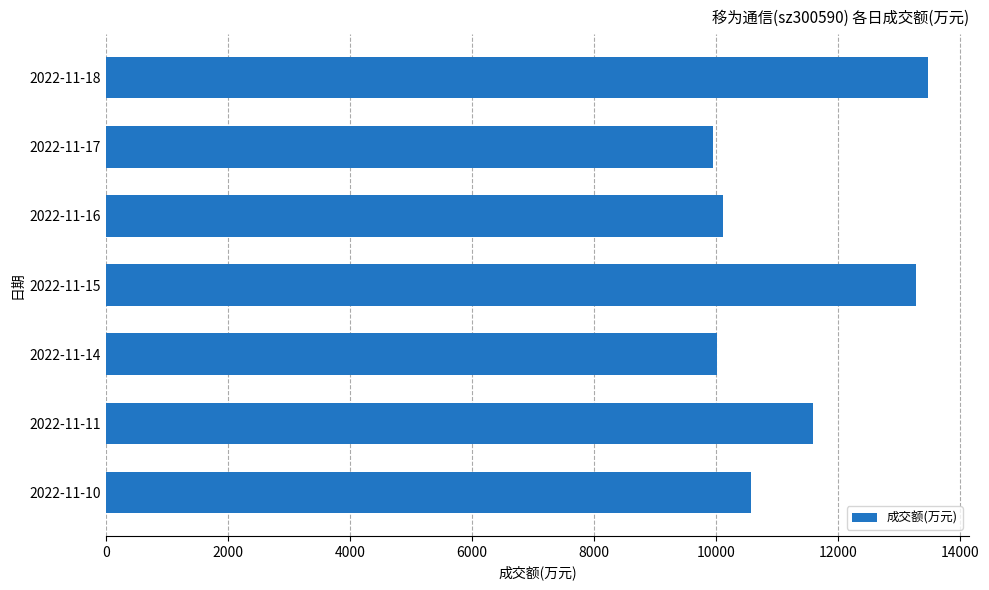

How many bars are there in total?

7